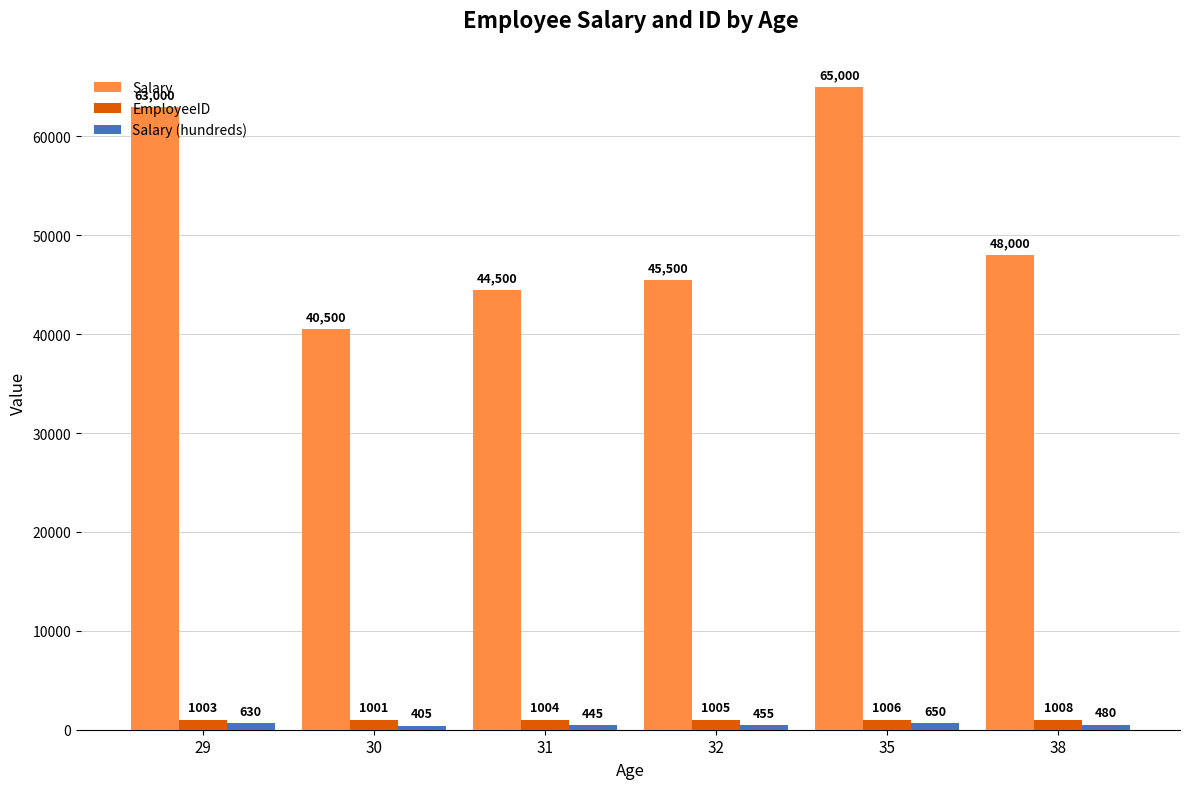

What is the sum of all EmployeeID values?

6027